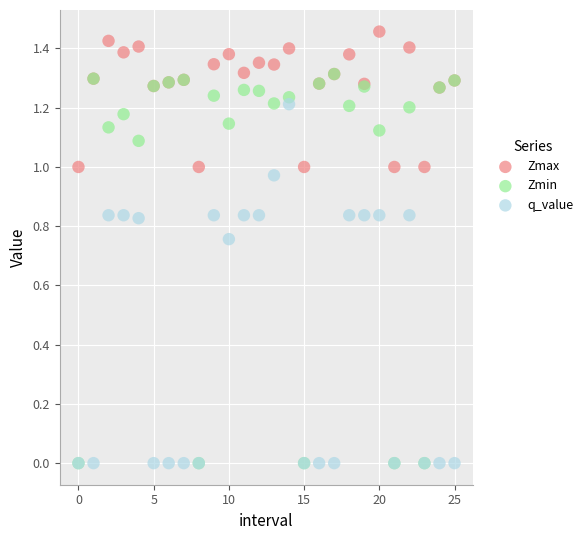

What are all the series names shown in the legend?

Zmax, Zmin, q_value